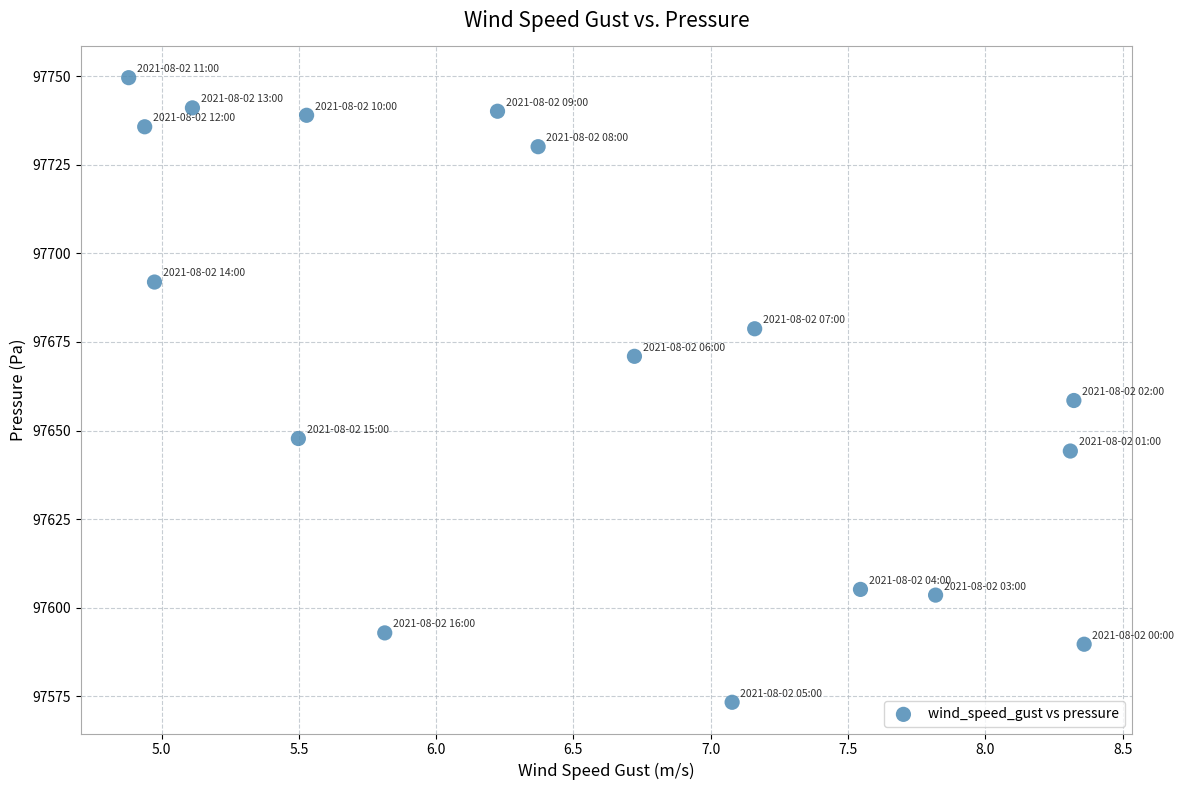

What Y value in the scatter plot is closest to 97661?

97658.5